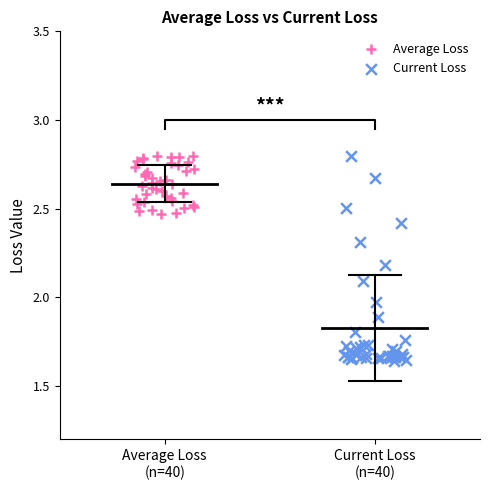

Which series reaches the minimum Y coordinate?

Current Loss